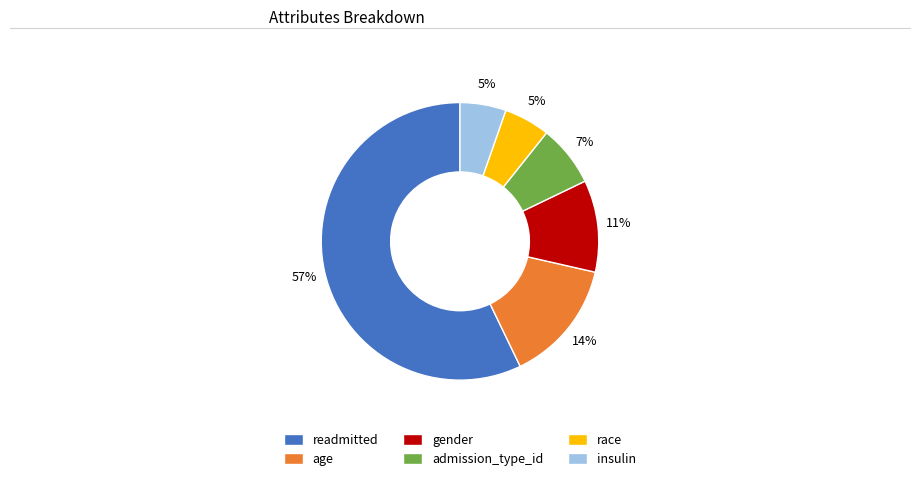

Combined, do race and readmitted account for over 50%?

Yes